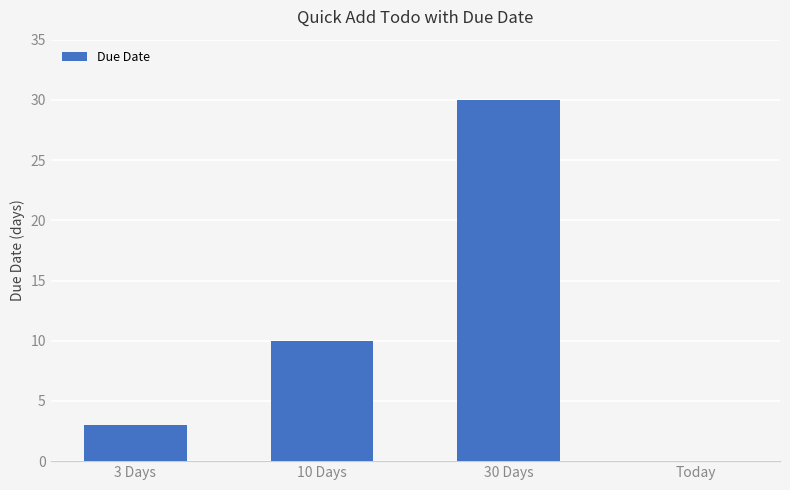

Reading right to left, list all the values displayed in this chart.

0	30	10	3